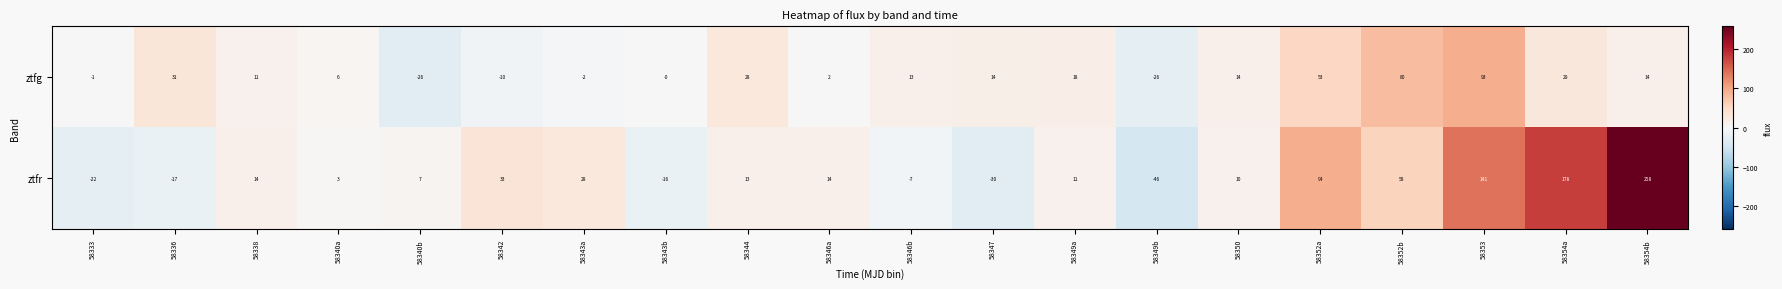

At which label is ztfr closest to 106?

58352a